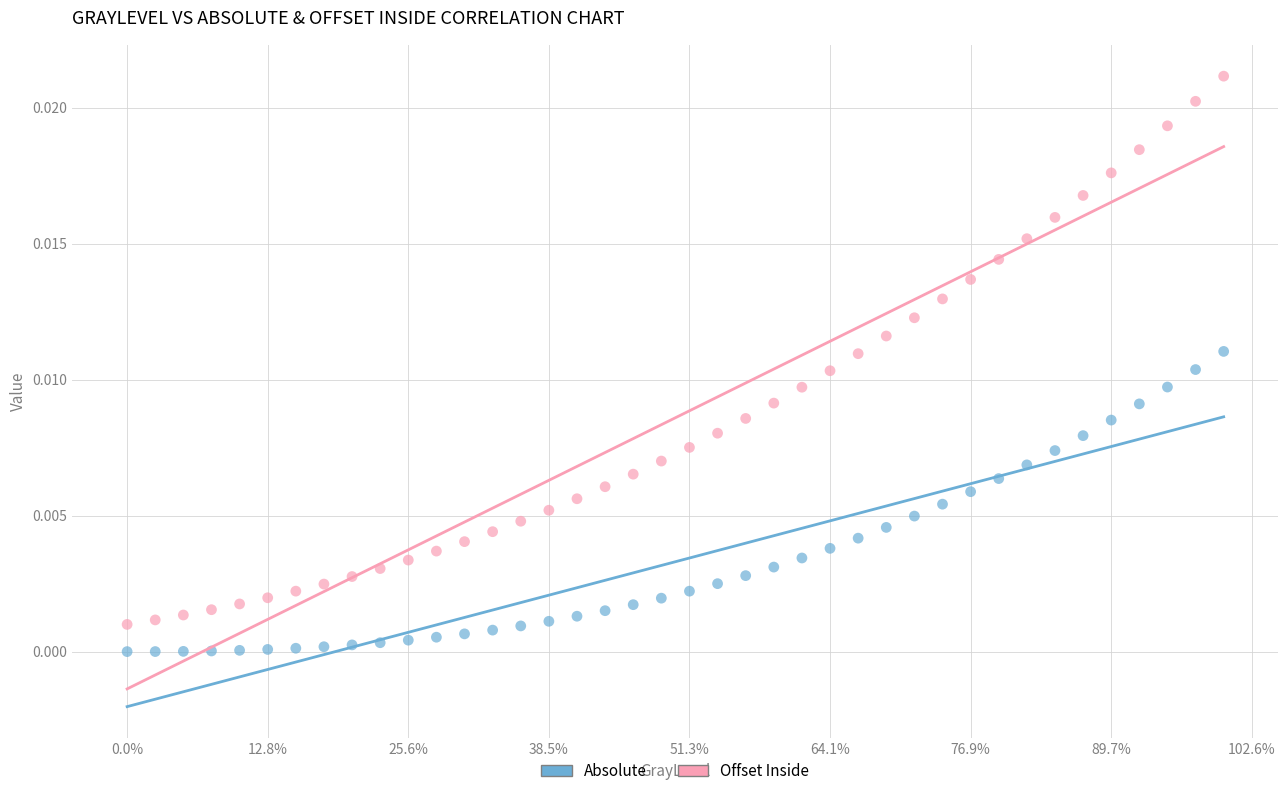

Which series contains the highest Y value?

Offset Inside